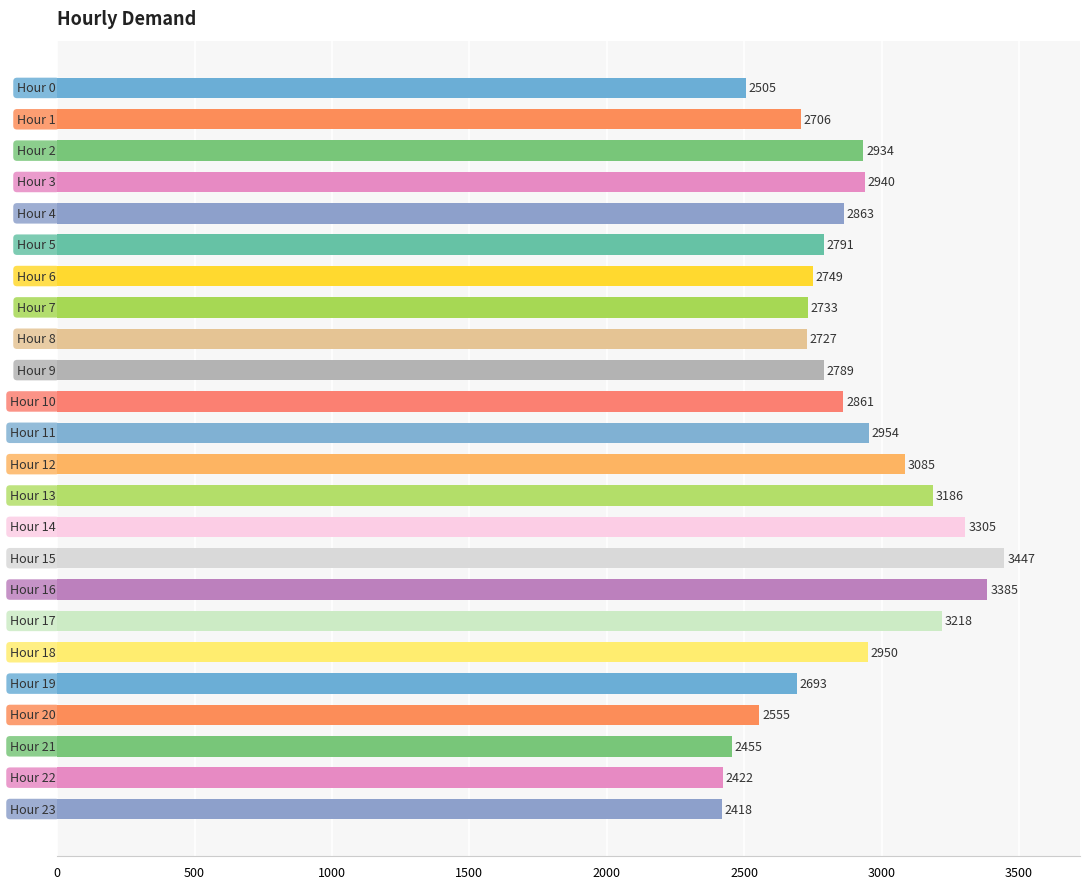

What is the difference between the maximum and minimum values?

1029